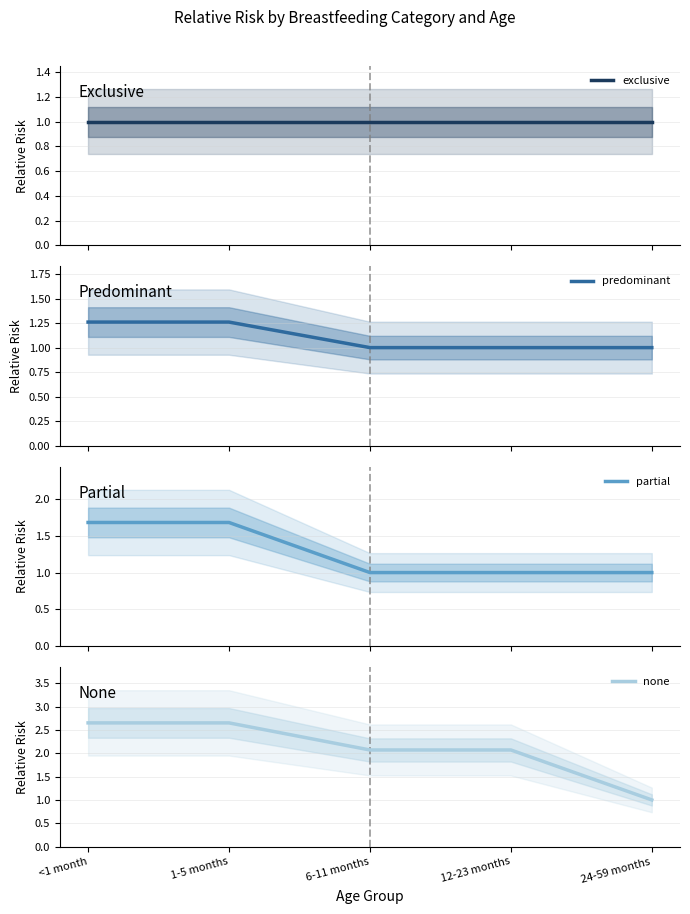

Which category has the lowest value across all series?

<1 month